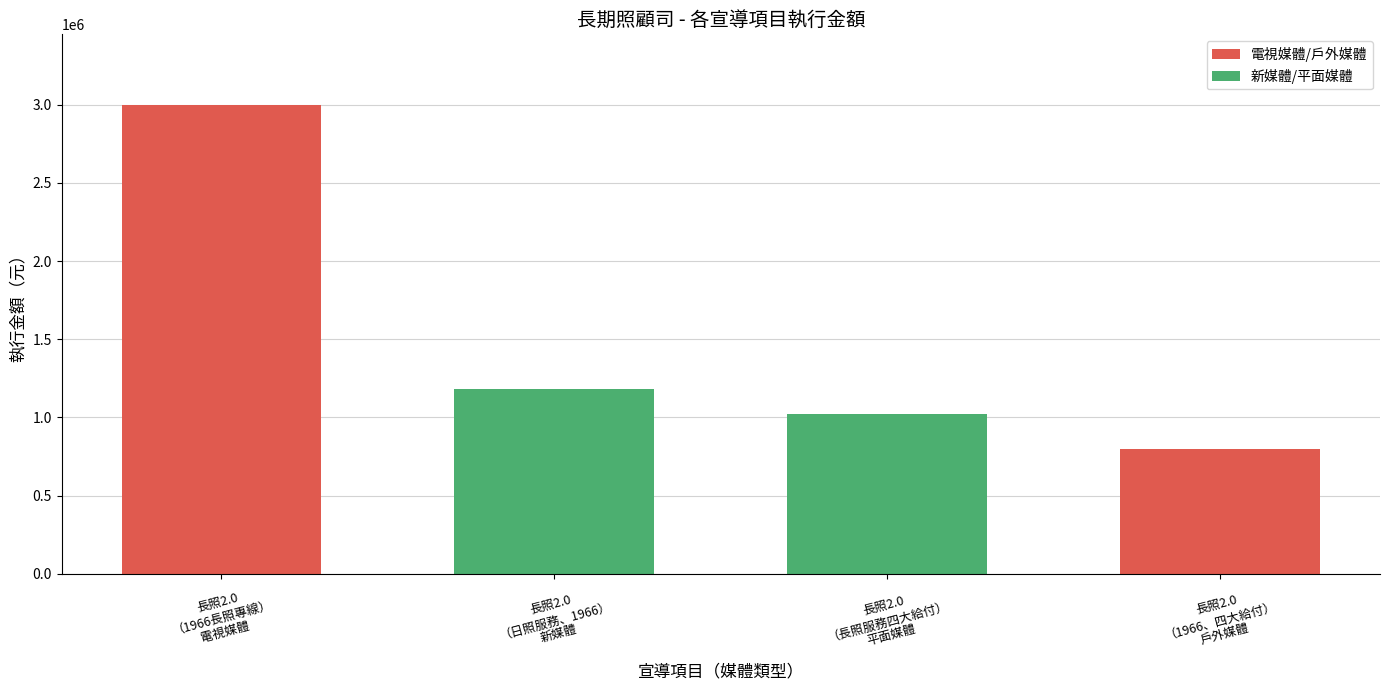

Rank the categories by value from highest to lowest.

長照2.0
（1966長照專線）
電視媒體, 長照2.0
（日照服務、1966）
新媒體, 長照2.0
（長照服務四大給付）
平面媒體, 長照2.0
（1966、四大給付）
戶外媒體